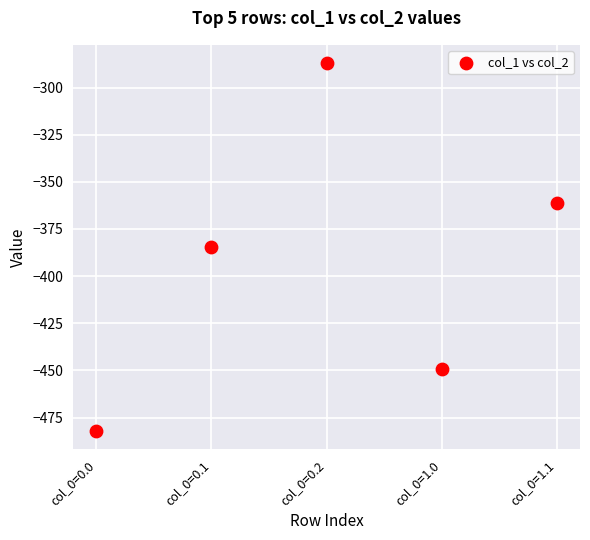

What is the range of Y values (max minus min)?

194.9